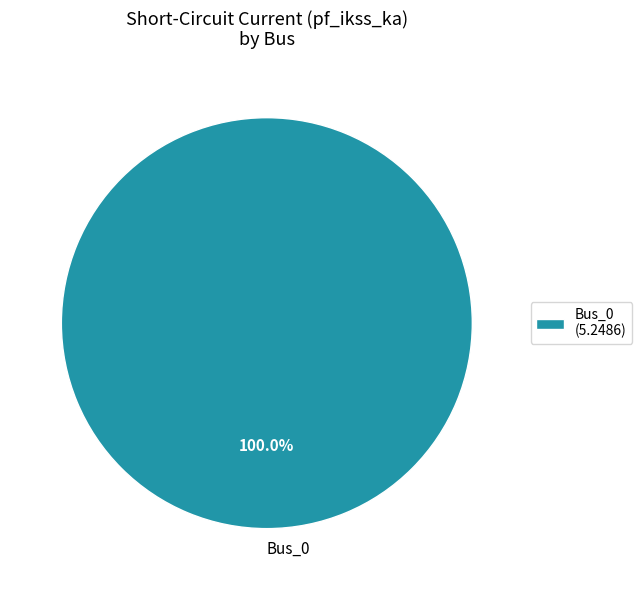

Does any single category account for the majority?

Yes